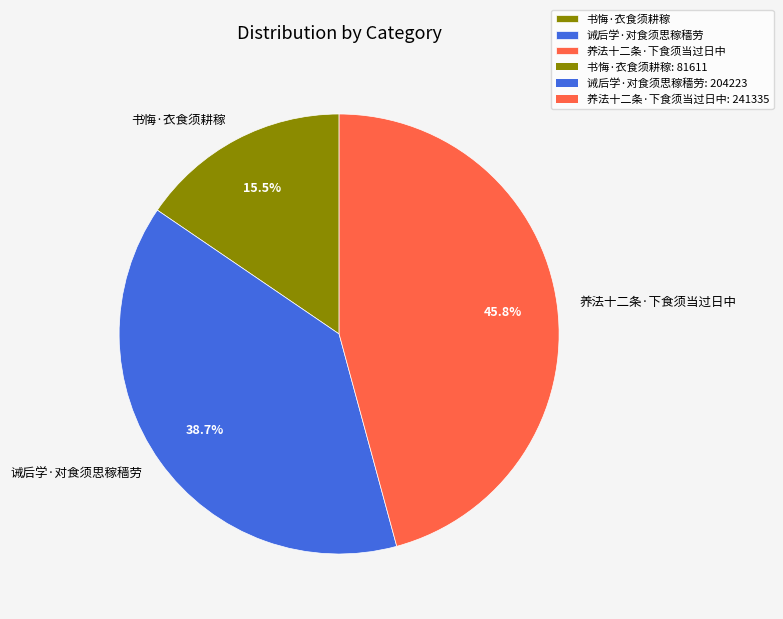

Rank the categories by value from lowest to highest.

书悔·衣食须耕稼, 诫后学·对食须思稼穑劳, 养法十二条·下食须当过日中